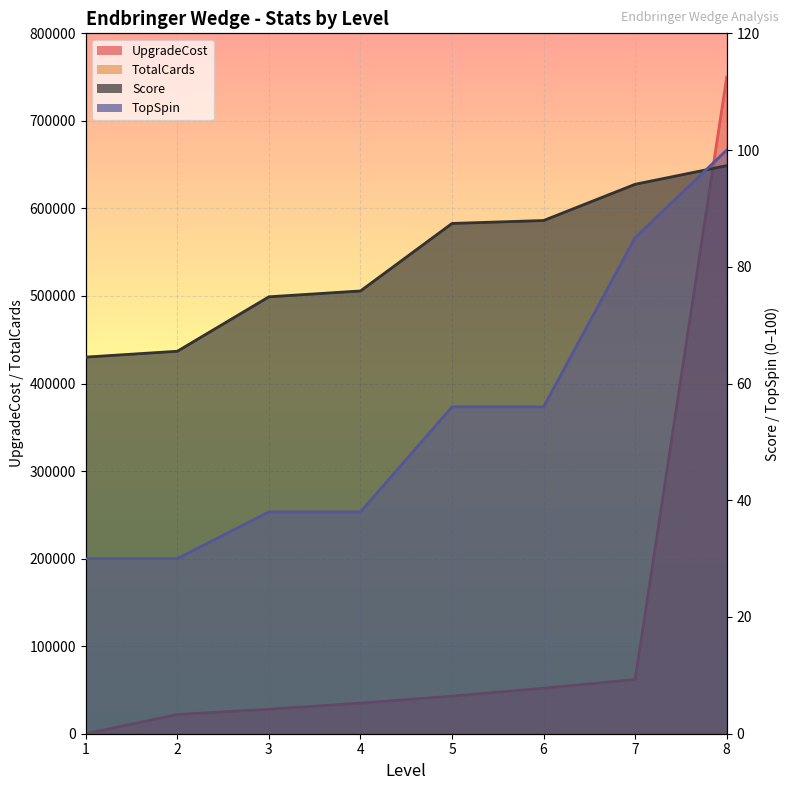

Which series has the widest spread of values?

UpgradeCost